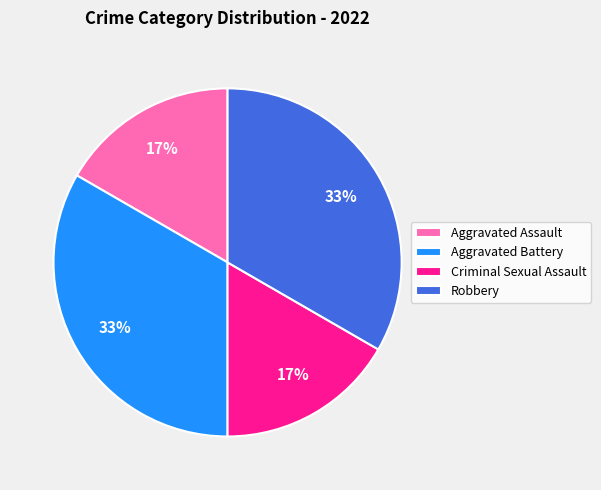

Combined, do Criminal Sexual Assault and Aggravated Assault account for over 50%?

No